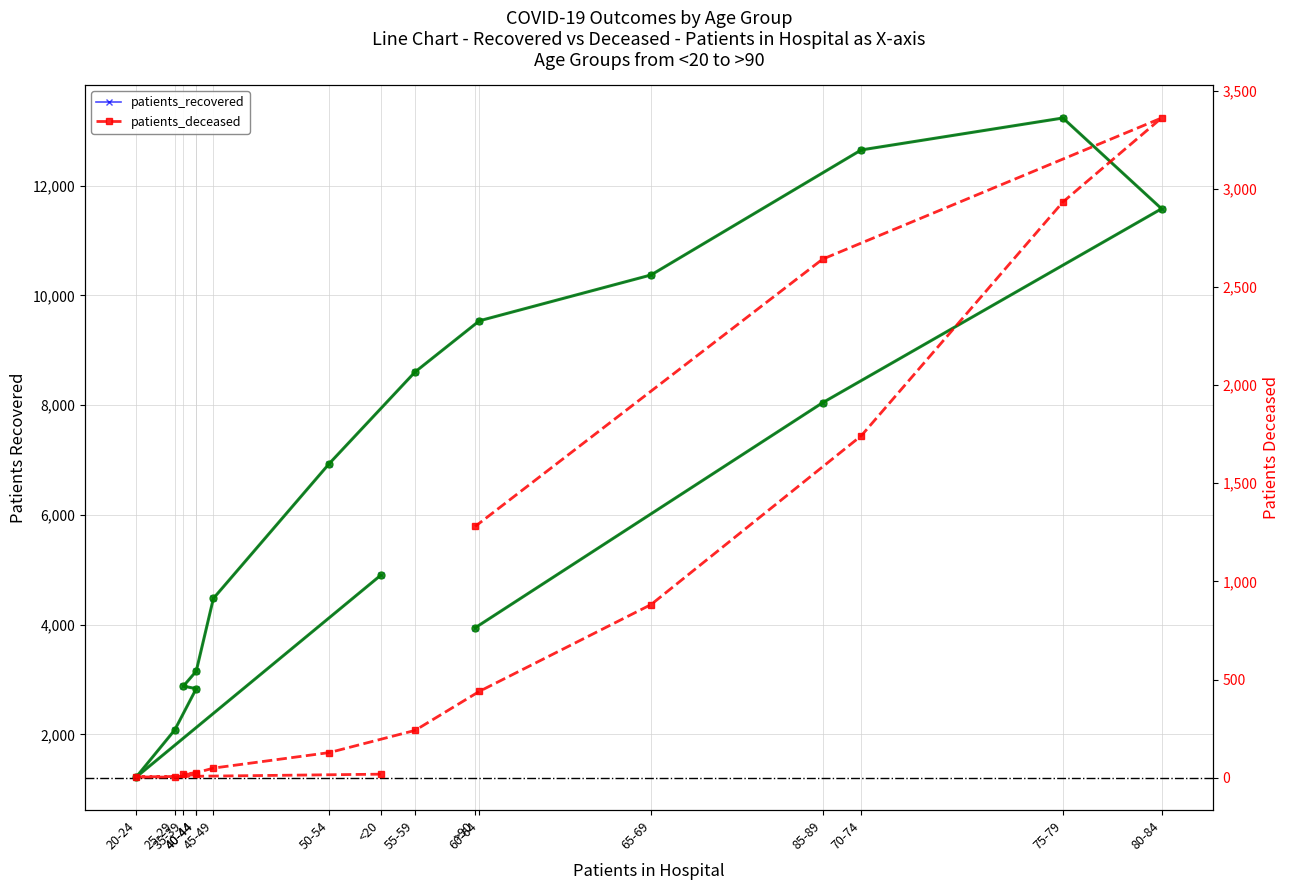

How many data points in patients_recovered are above 6934?

7